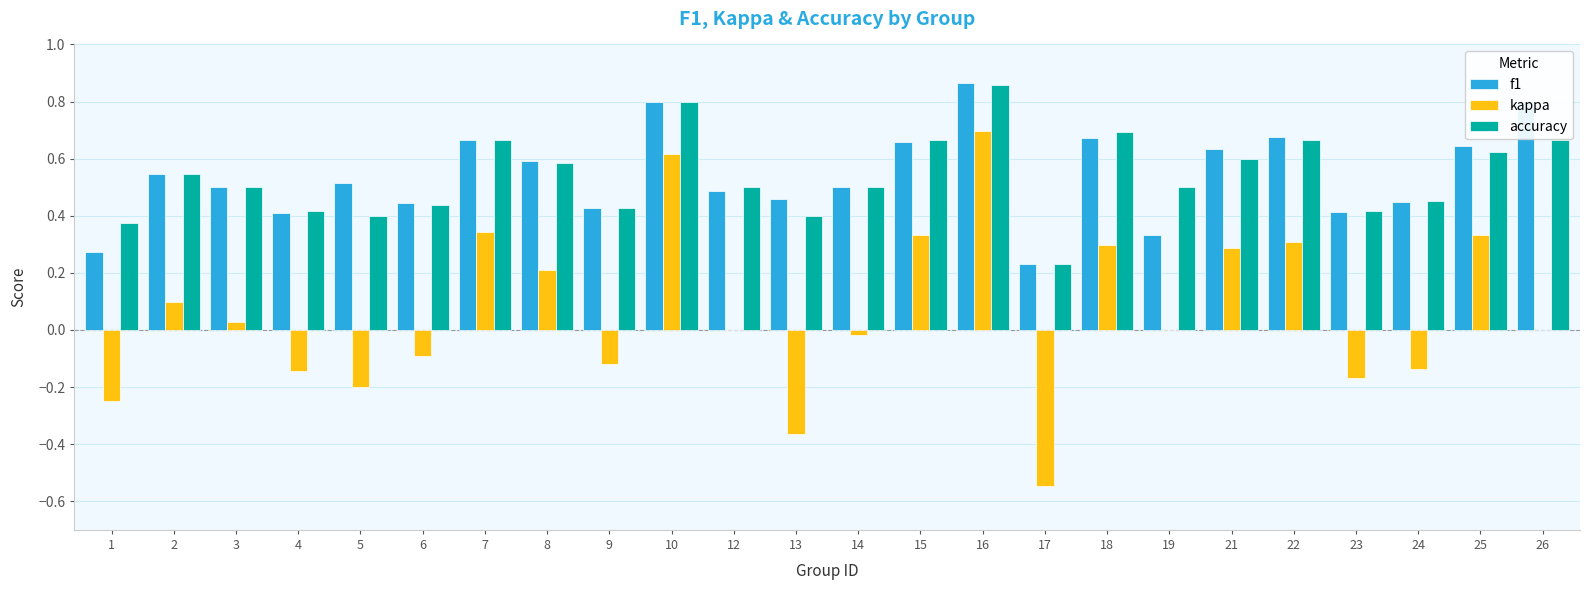

Is the value of kappa at 5 greater than the value of accuracy at 13?

No